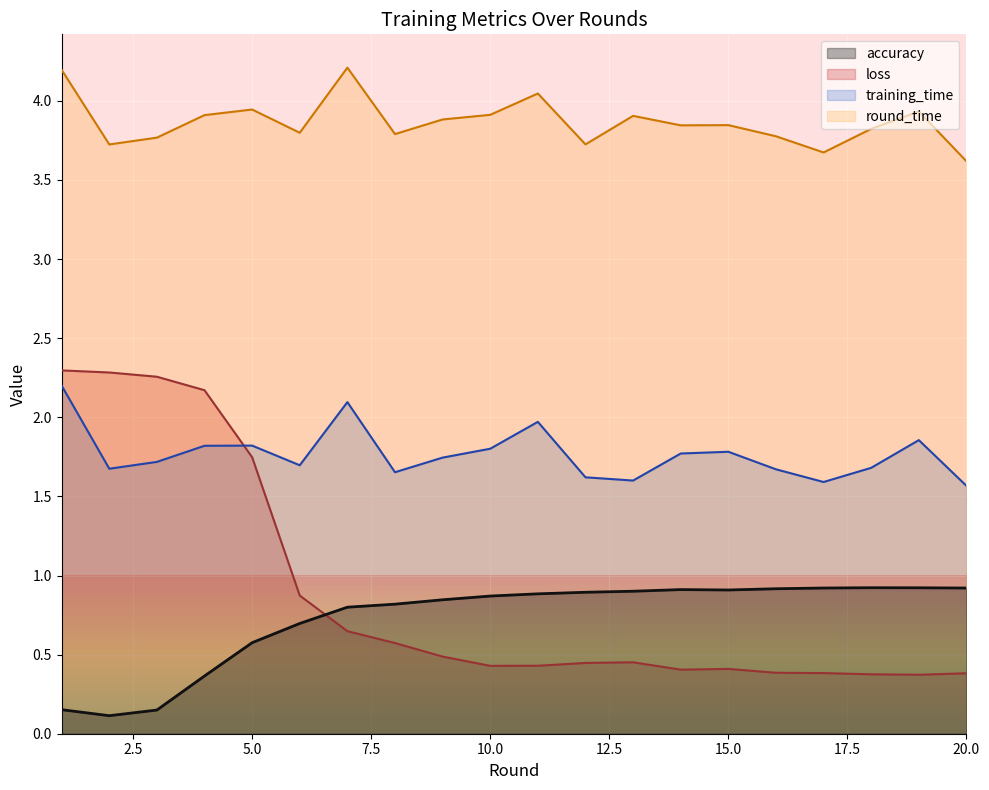

What is the difference between the training_time values at 2 and 17?

0.1